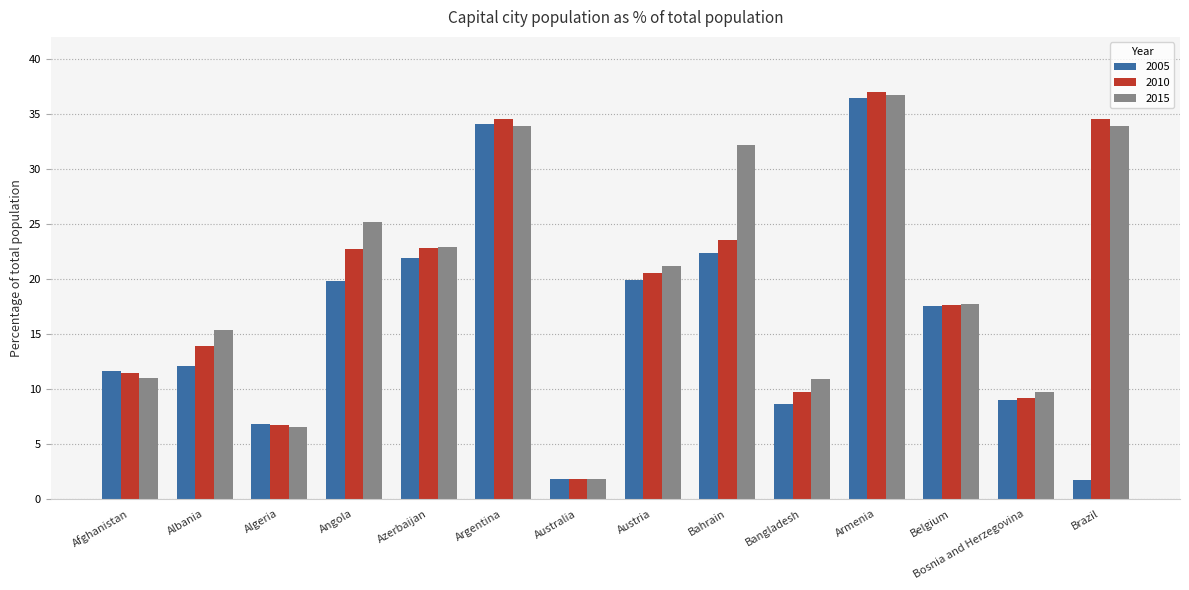

At which label is 2015 closest to 19?

Belgium